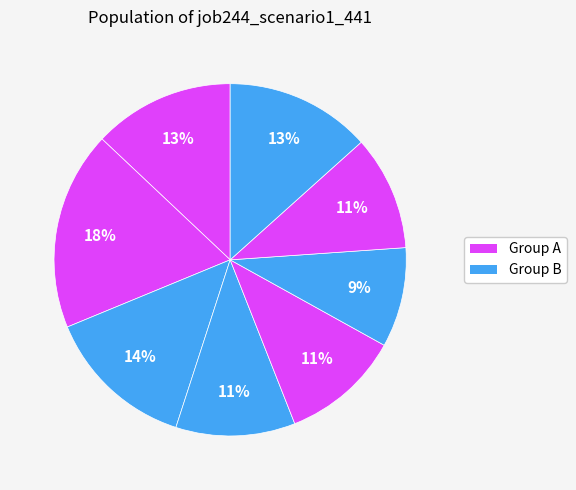

How many segments does this pie chart have?

8